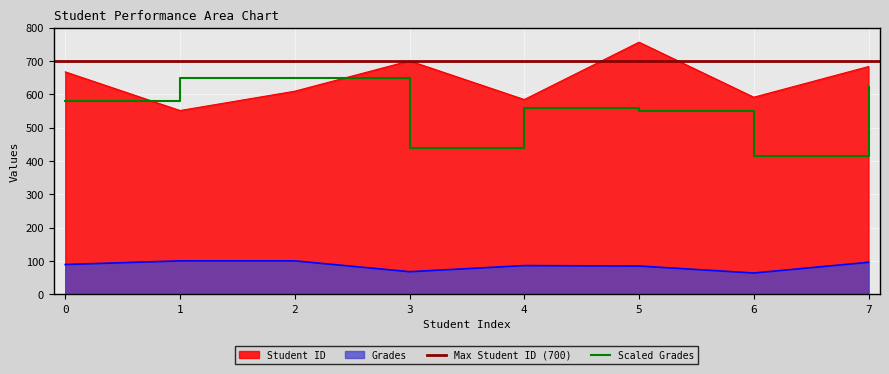

How many interior local valleys does the Grades series have?

2